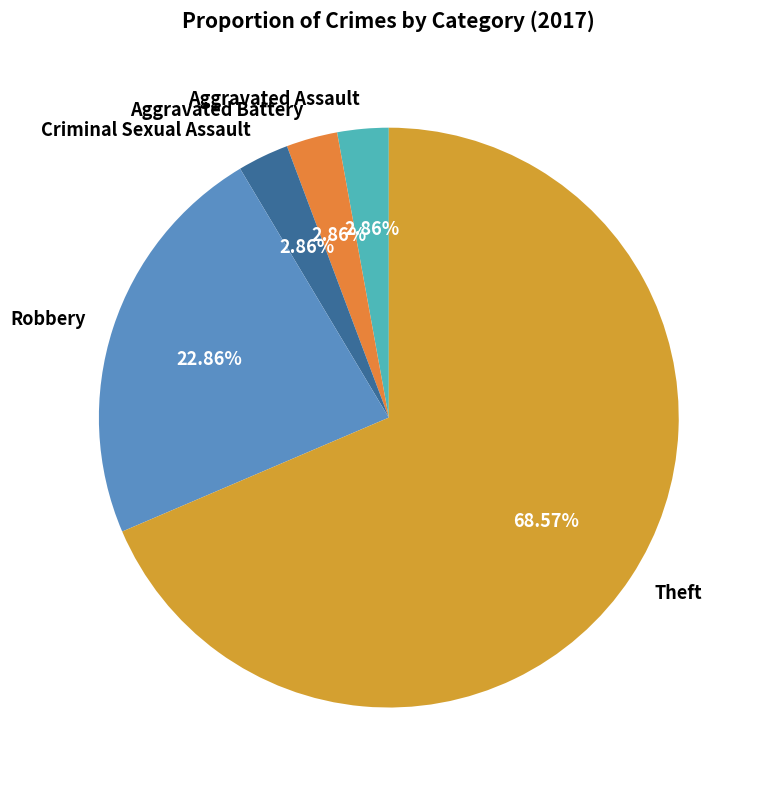

Which category has the biggest portion of the pie?

Theft